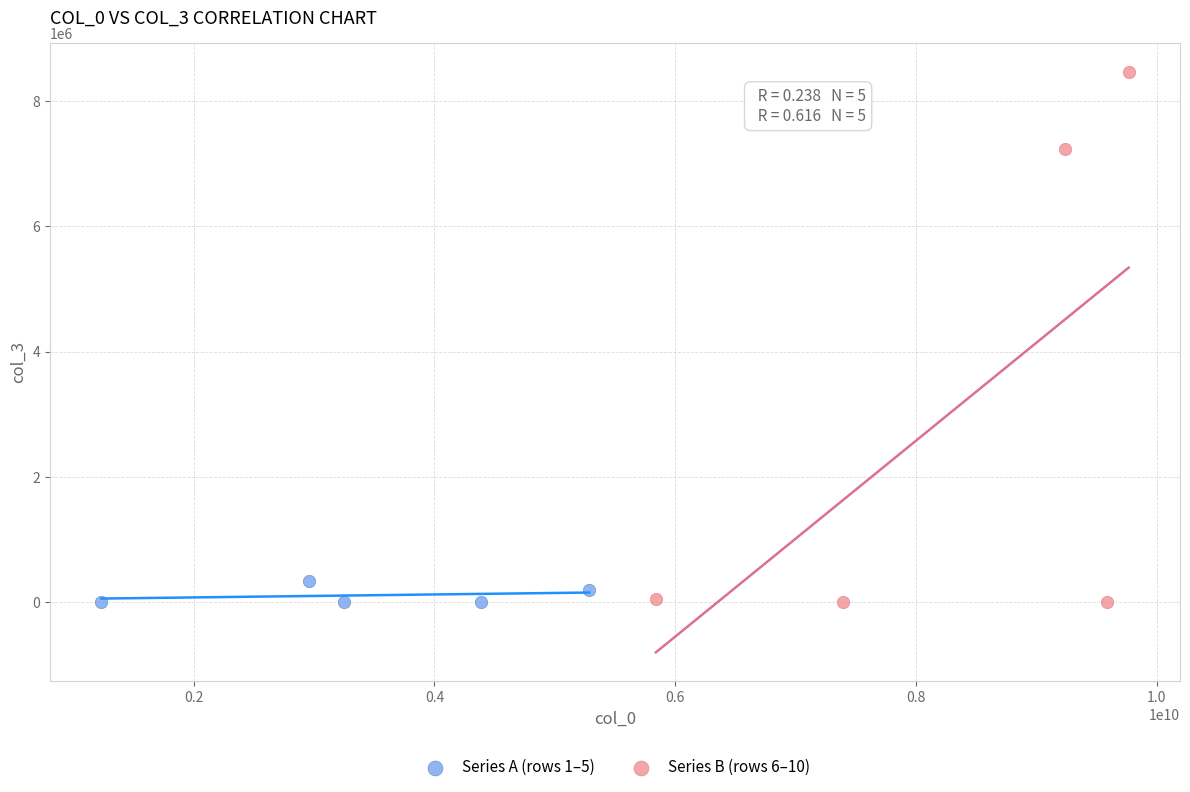

Which series has the widest spread of Y values?

Series B (rows 6–10)